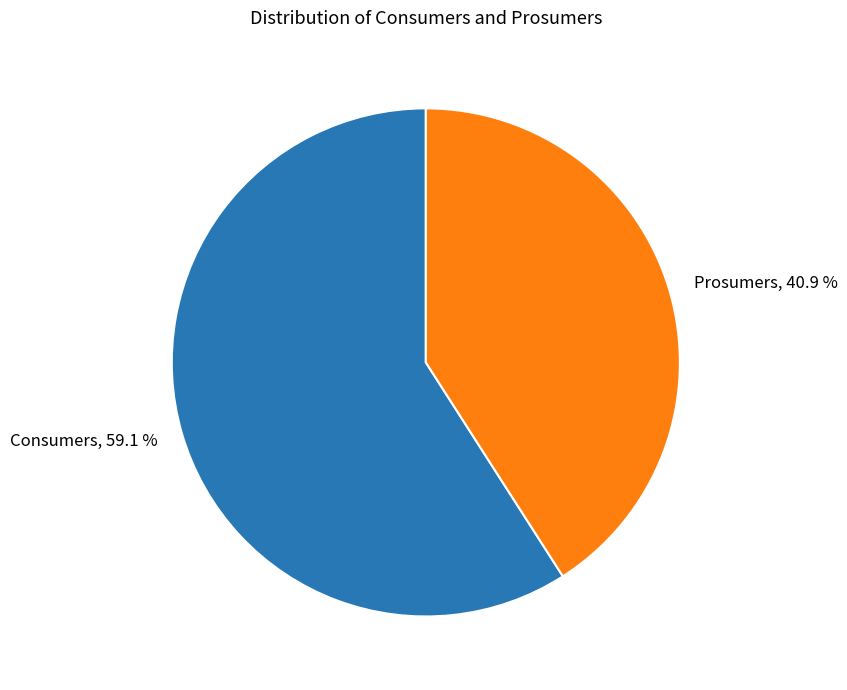

Does any single category account for the majority?

Yes